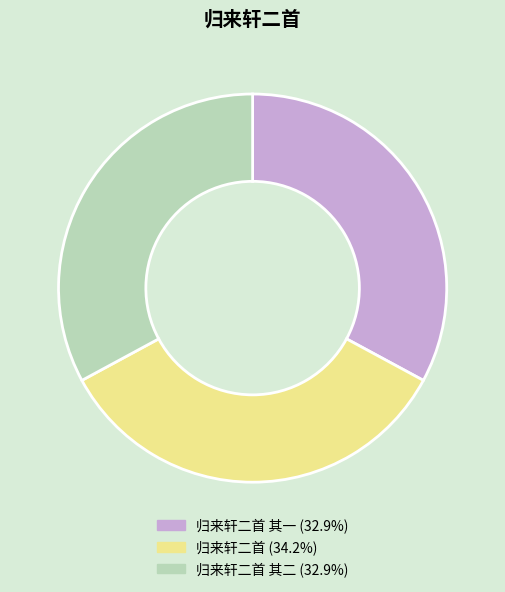

Does any single category account for the majority?

No